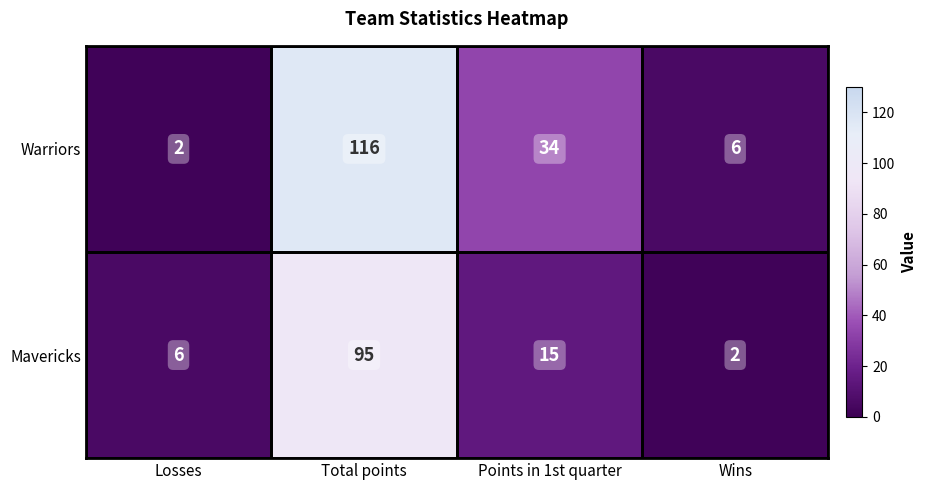

List the series in order of their overall mean, highest first.

Warriors, Mavericks